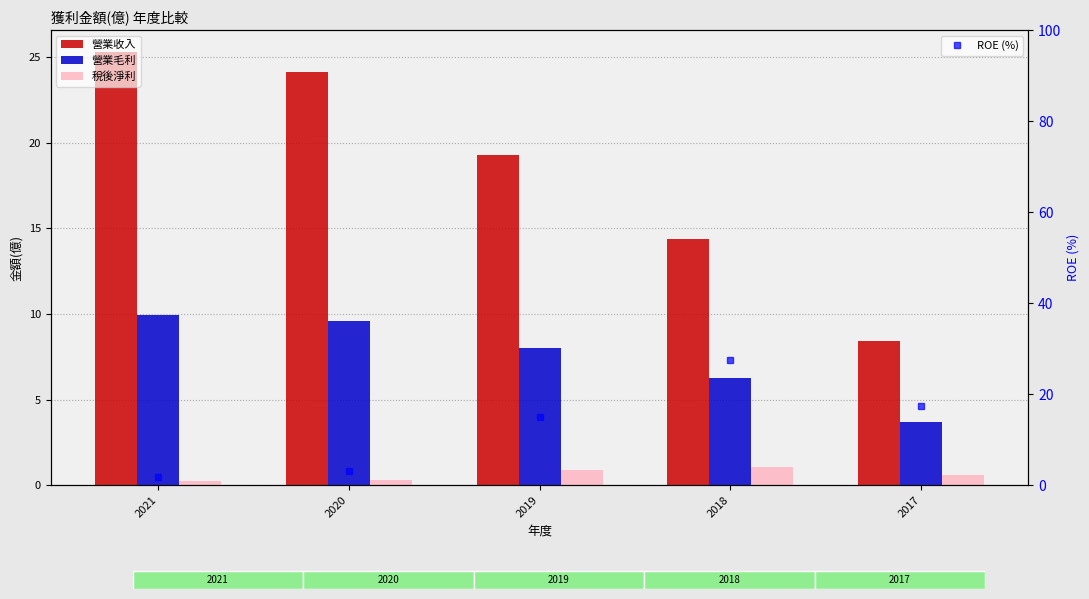

What is the minimum value shown in the chart?

0.2